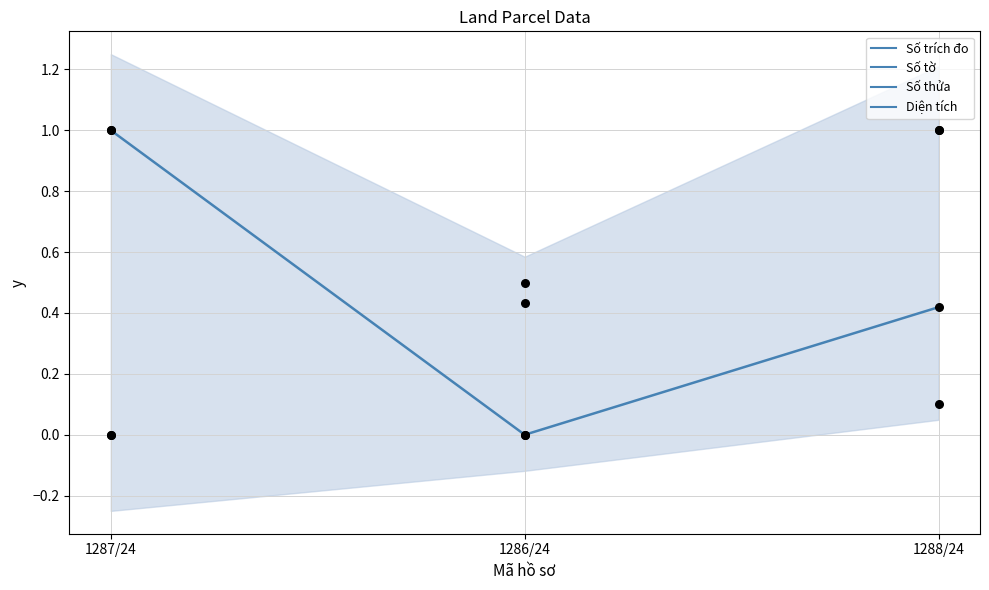

Which series contains the highest Y value?

Diện tích (norm)